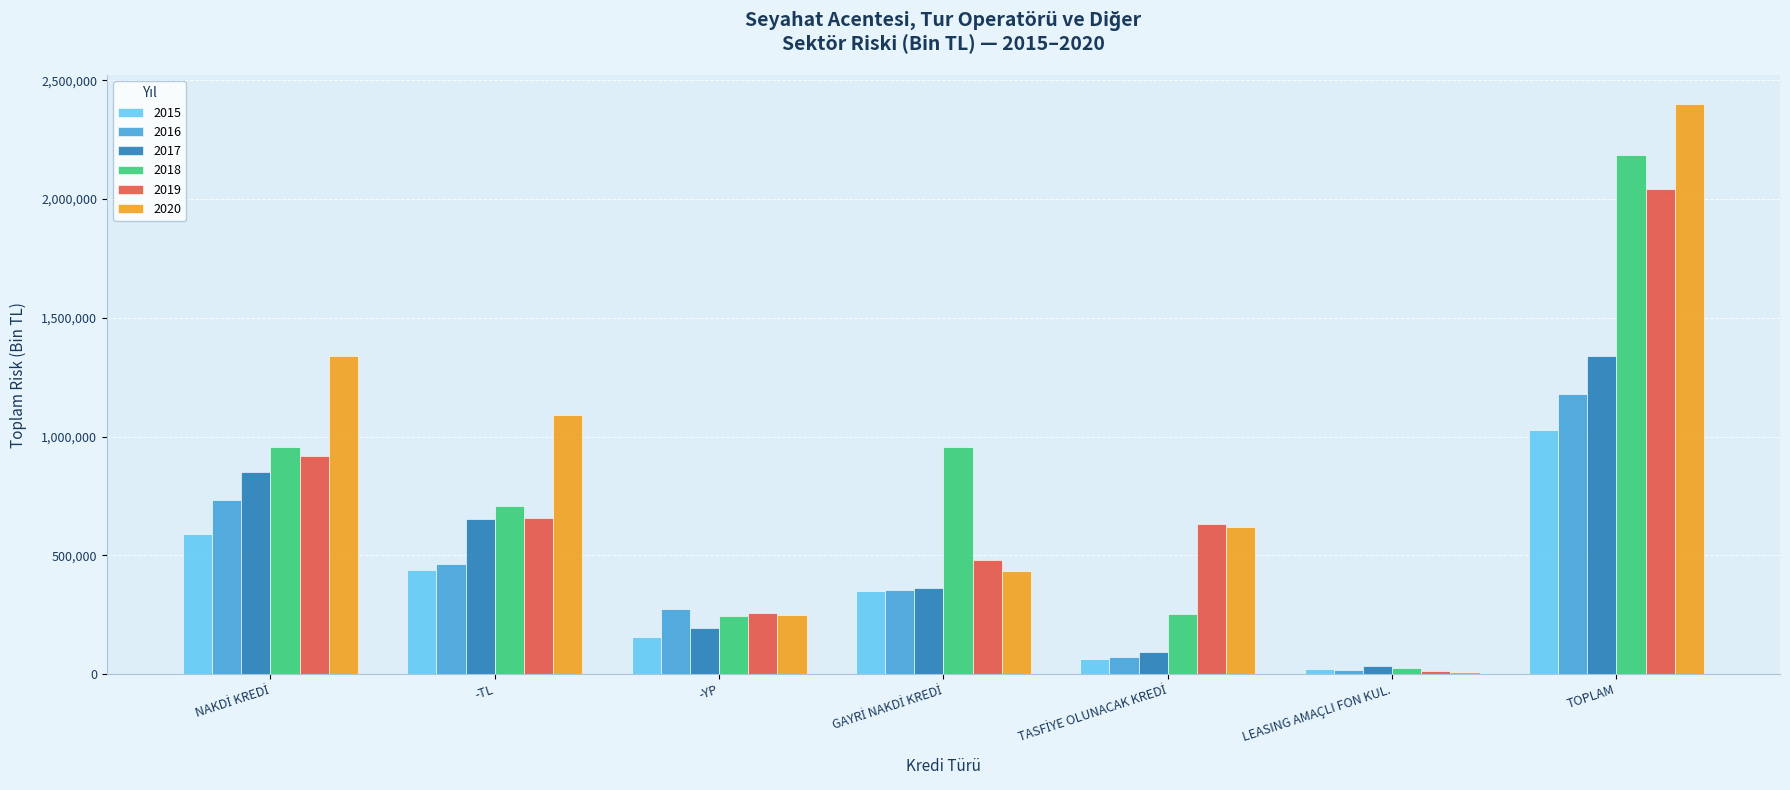

What value does the 2017 series have at -TL?

653937.9